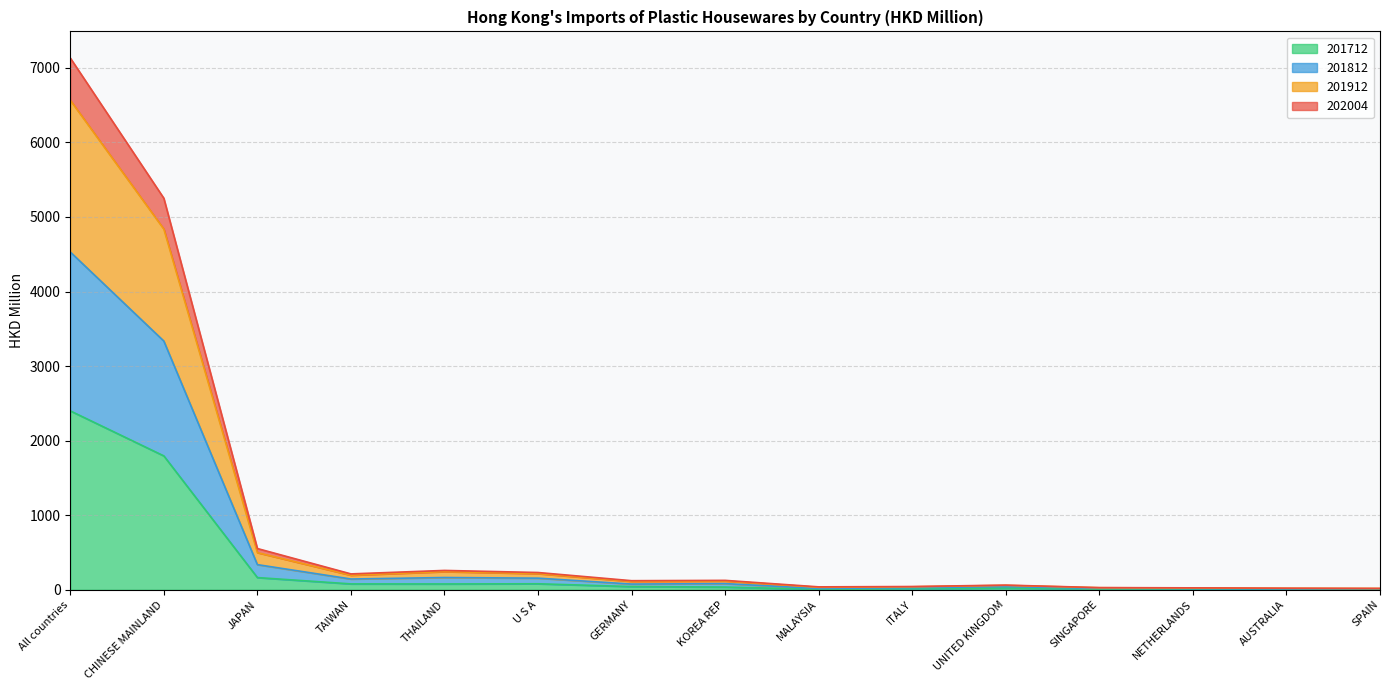

At which label does 201712 reach its peak?

All countries